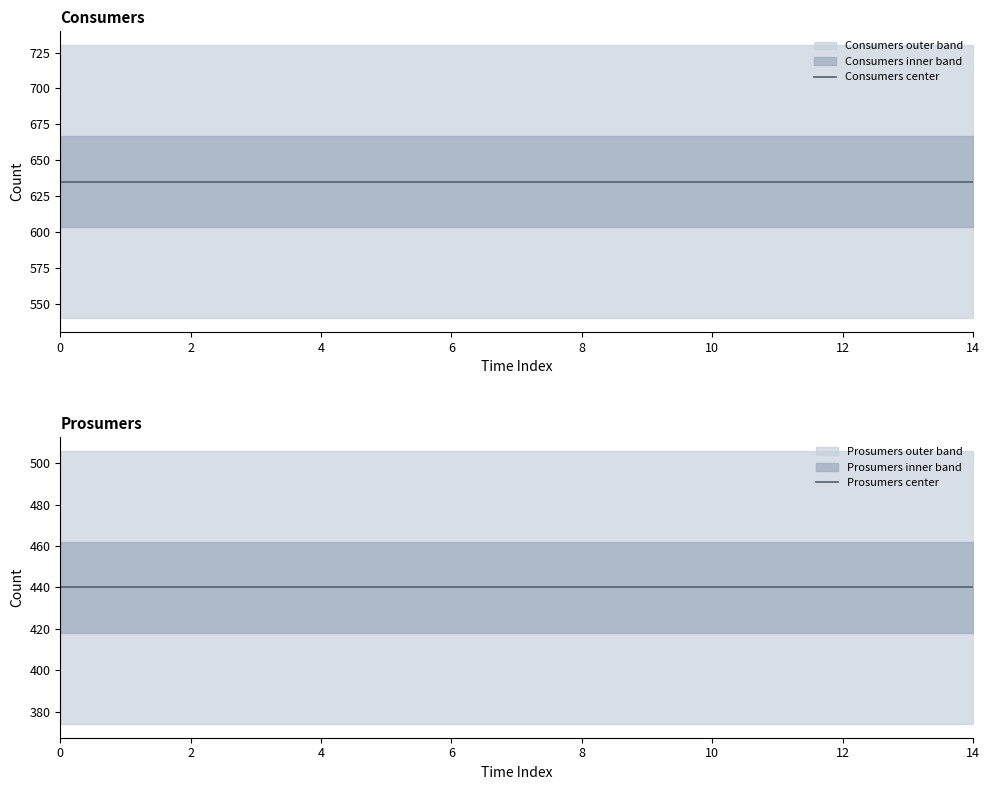

Which series changed the most between 4 and 10?

Consumers center